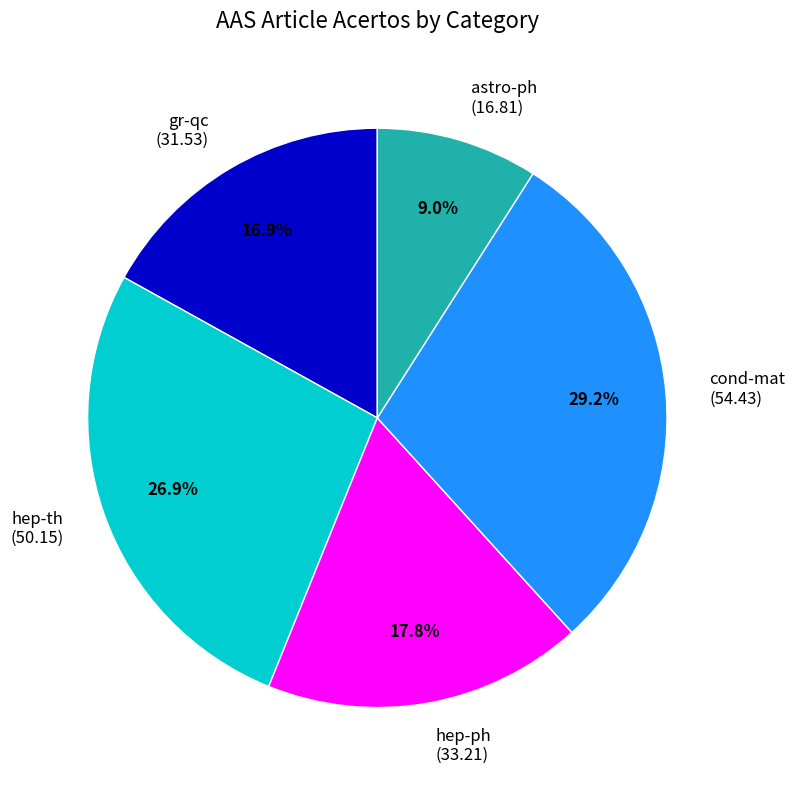

Which slice is the largest?

cond-mat